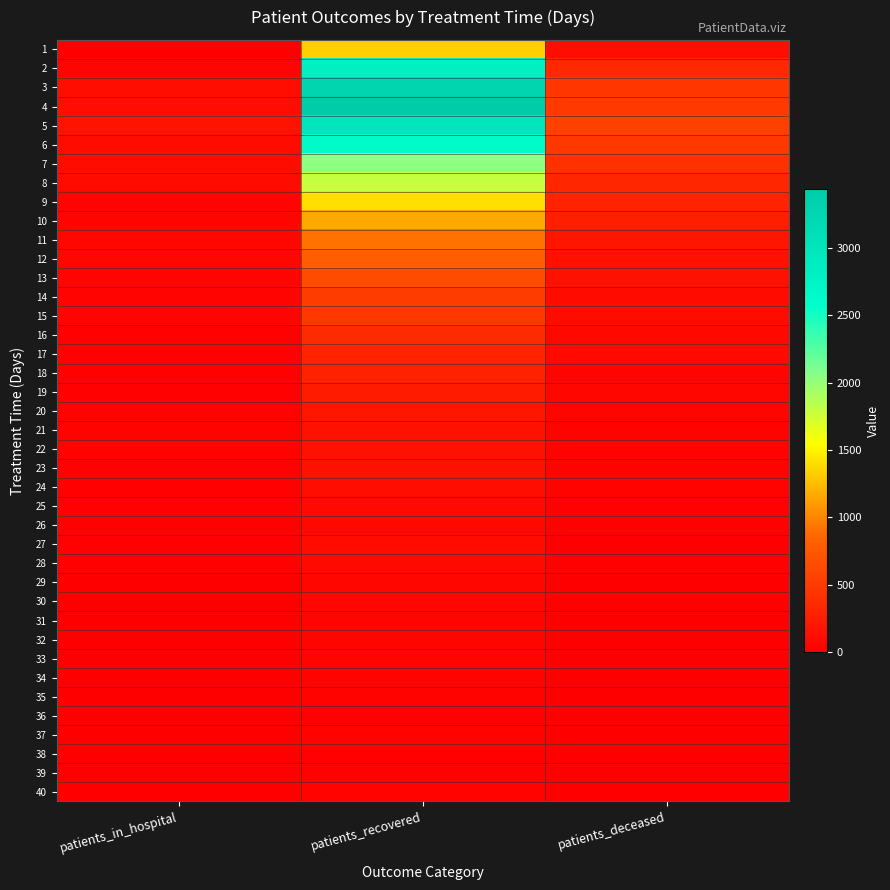

What is the greatest value displayed?

3436